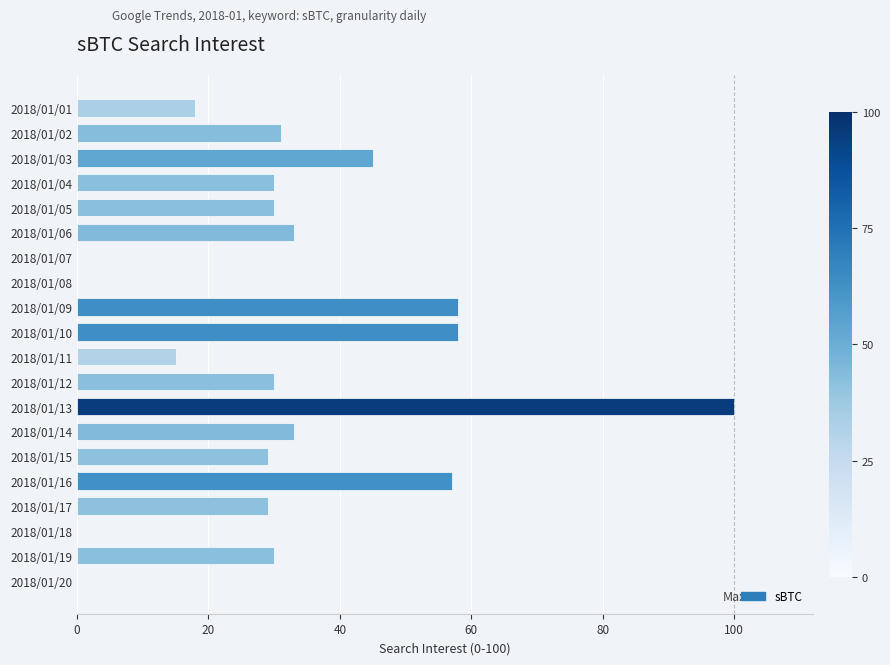

How many categories are shown in the chart?

20